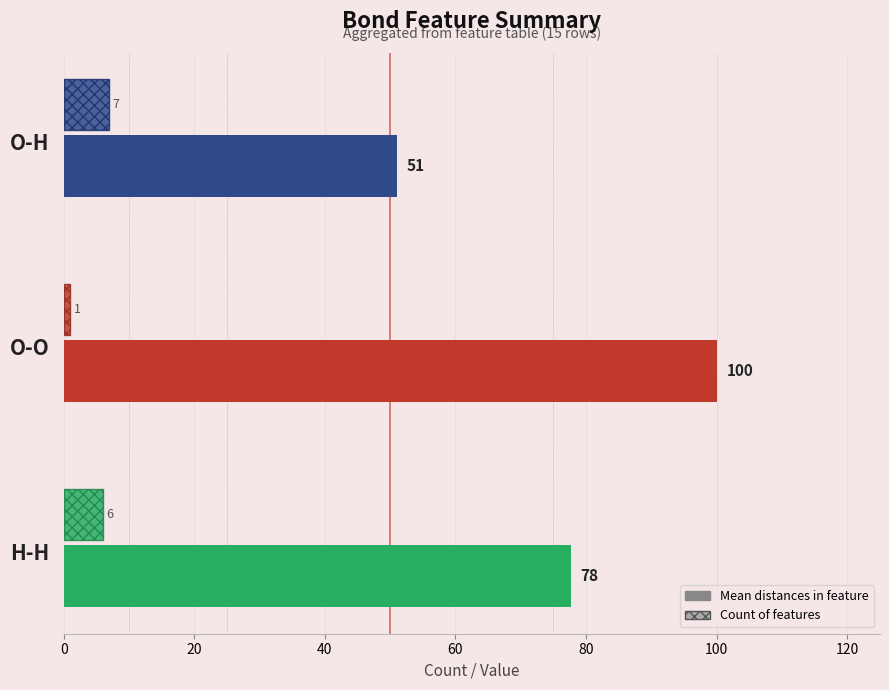

What is the average value of the Count of features series?

4.7